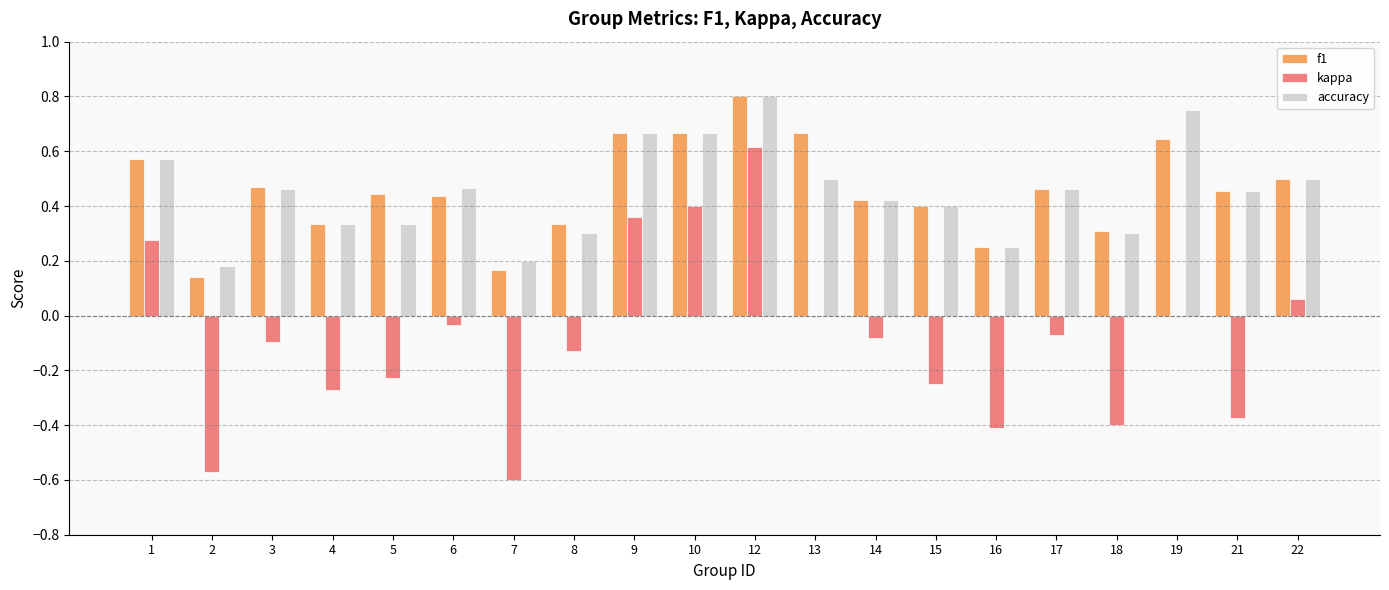

Between 17 and 21, which series saw the biggest shift?

kappa